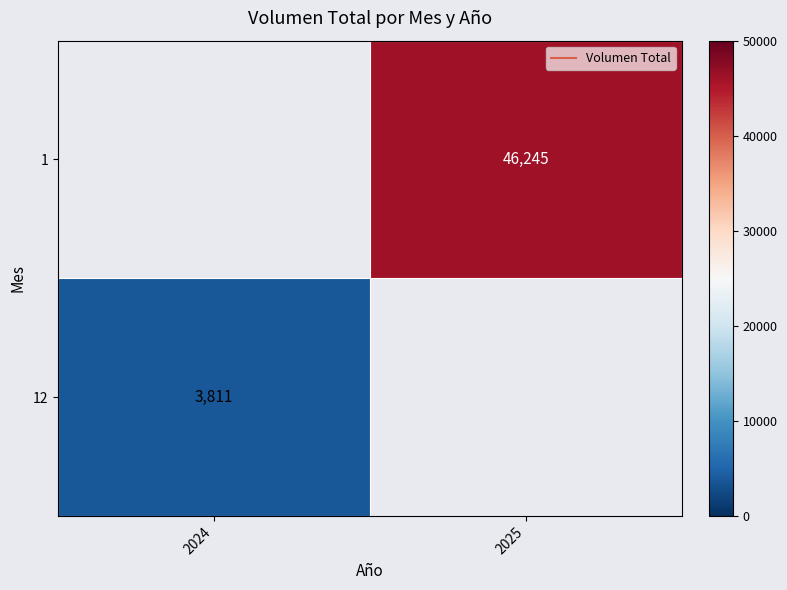

What value does the 1 series have at 2025?

46245.0